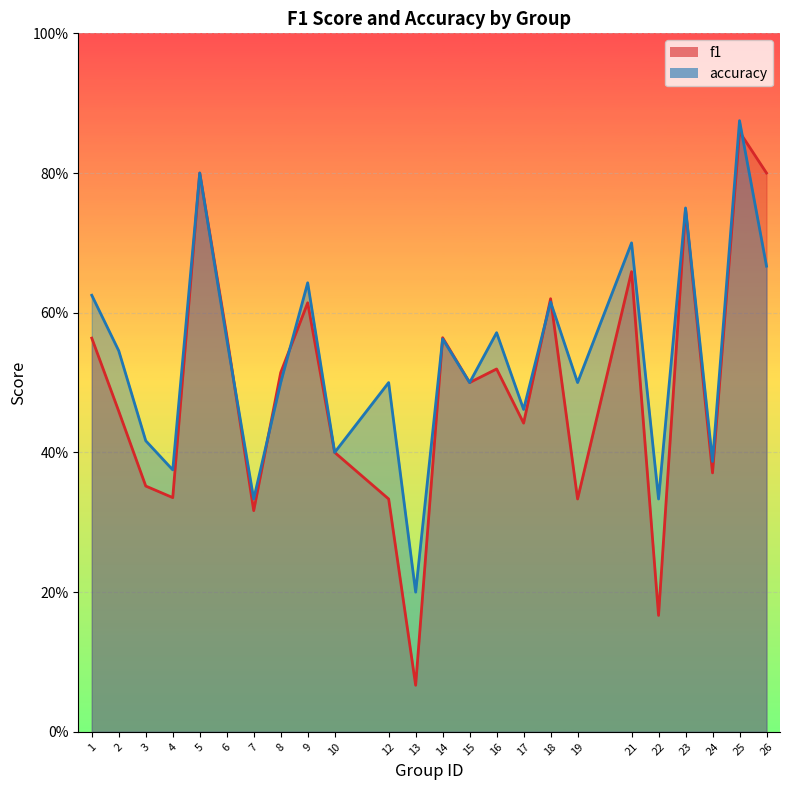

Which series has the largest range (max minus min)?

f1